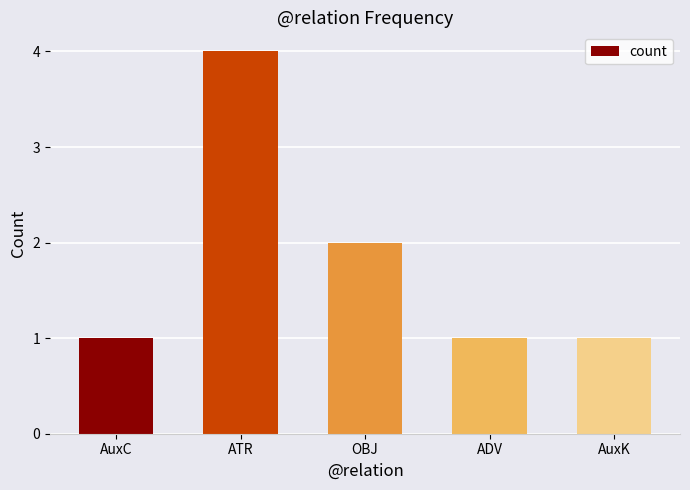

Between OBJ and ADV, which is larger?

OBJ